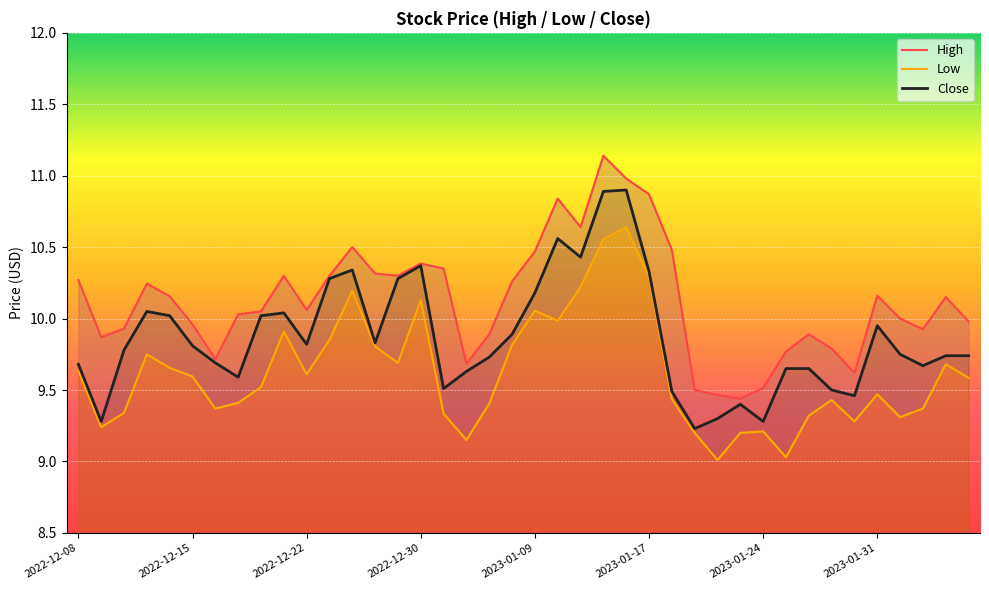

What is the spread (max minus min) of values at 2022-12-08?

0.6